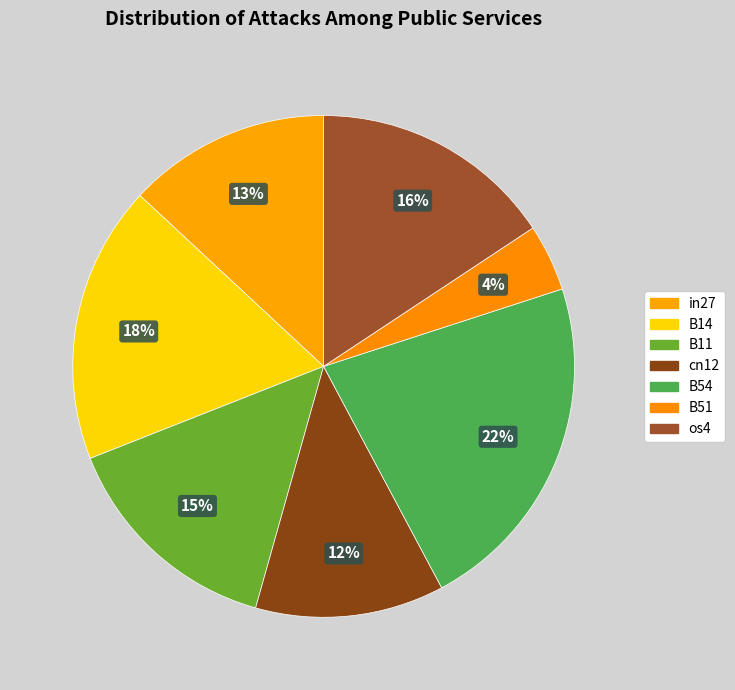

The cn12 slice represents 2% of the pie. True or false?

False